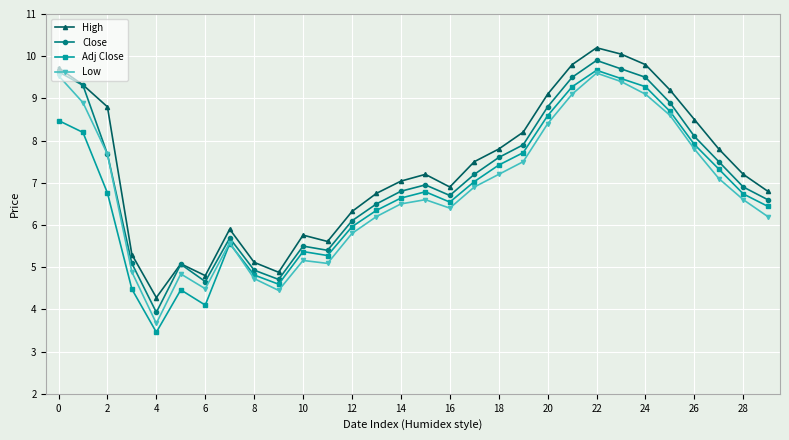

True or false: High and Low cross at least once.

False